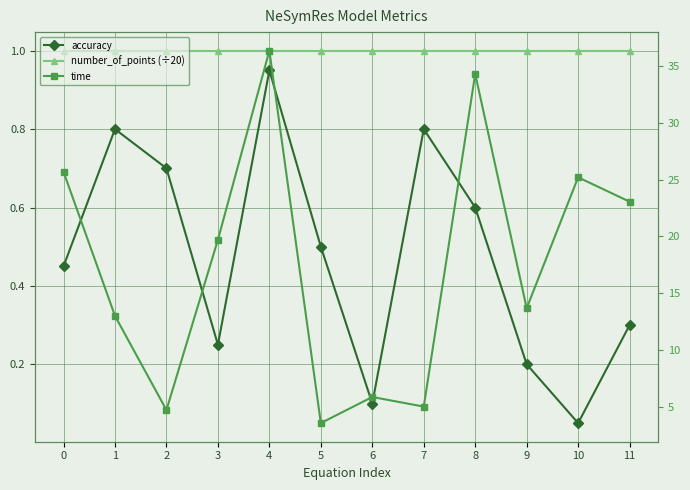

Which series has the widest spread of values?

time